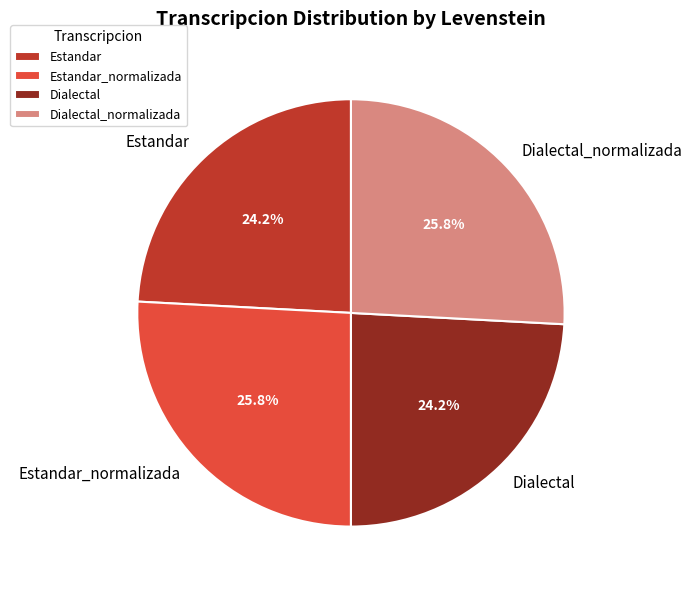

To the nearest percent, what is the difference between the largest and smallest slice percentages?

2%